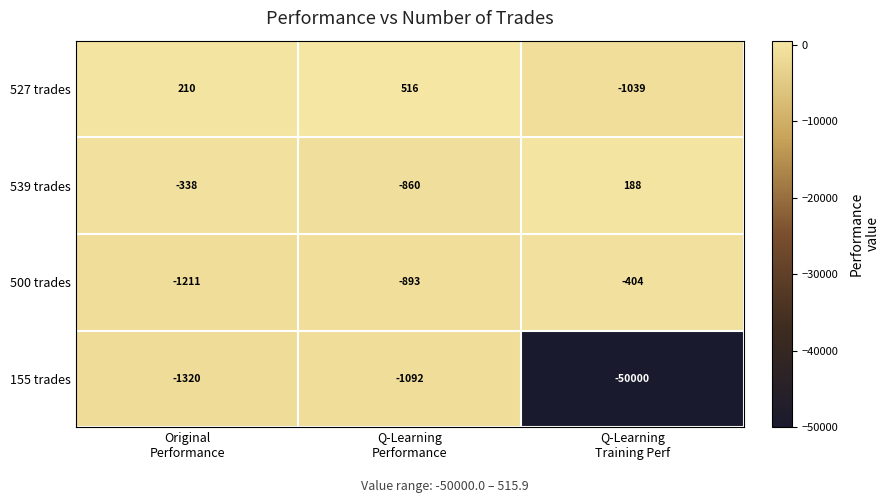

Which series has the largest range (max minus min)?

155 trades